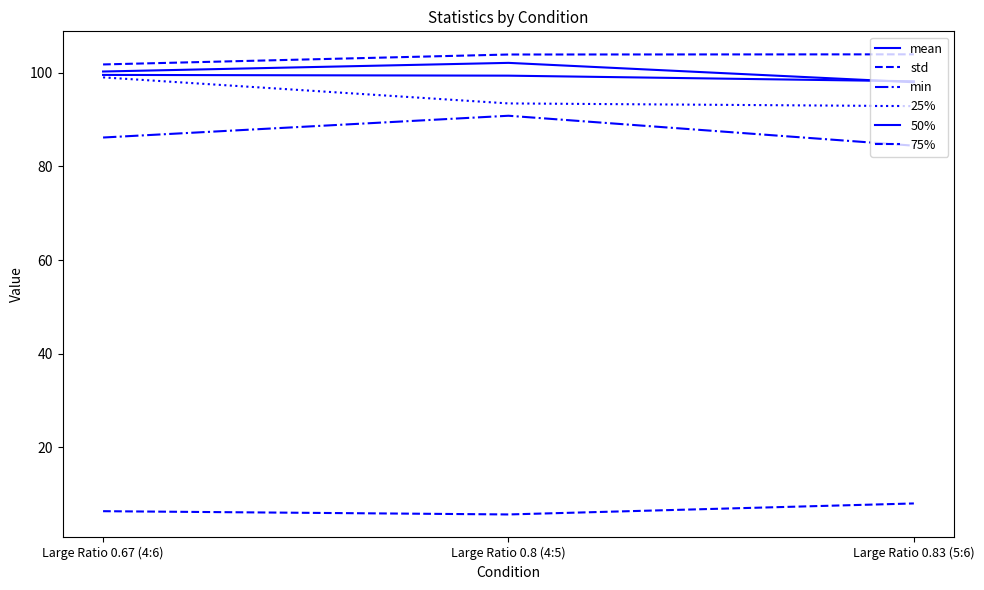

Which series has the largest total across all categories?

75%